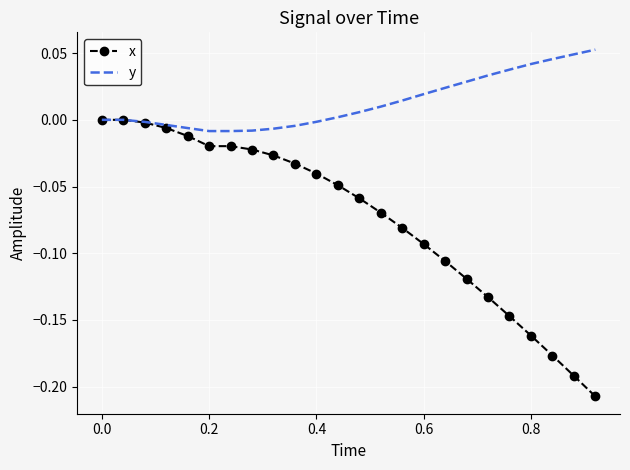

Rank the series by their maximum value, from highest to lowest.

y, x